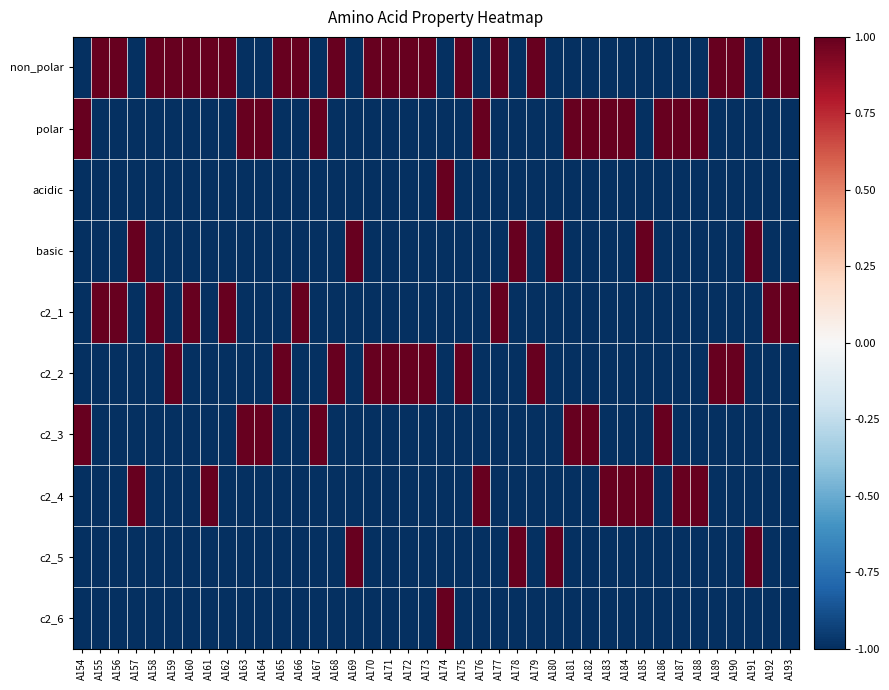

At A189, list the series in order from smallest to largest.

polar, acidic, basic, c2_1, c2_3, c2_4, c2_5, c2_6, non_polar, c2_2